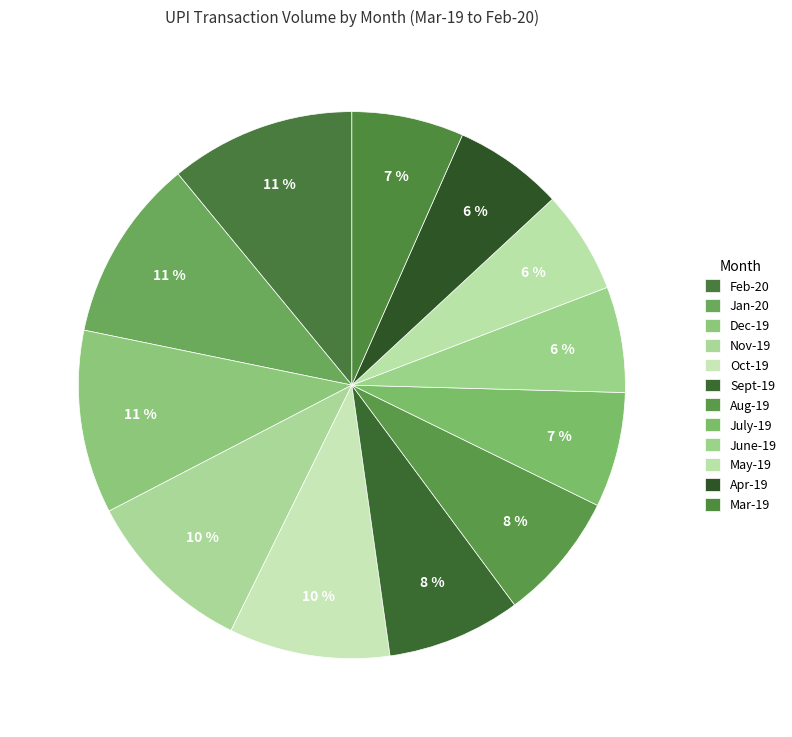

To the nearest percent, what portion does Mar-19 represent?

7%